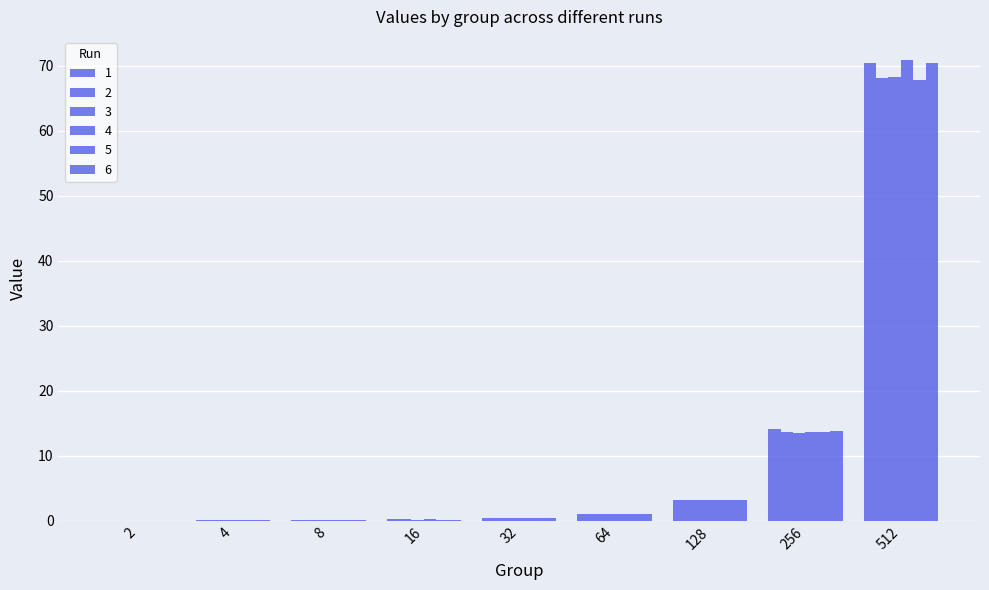

Are the bars grouped side by side (vs. stacked)?

Yes